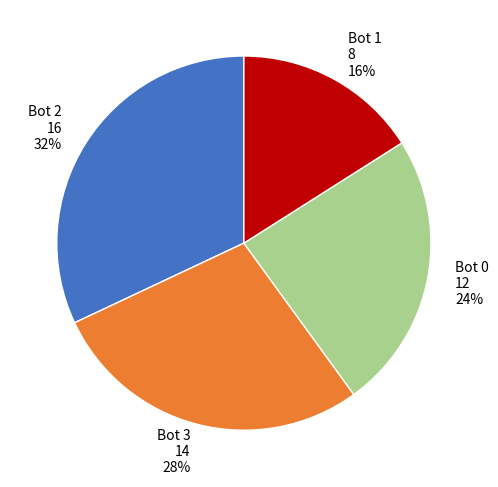

To the nearest percent, what portion does Bot 2 represent?

32%